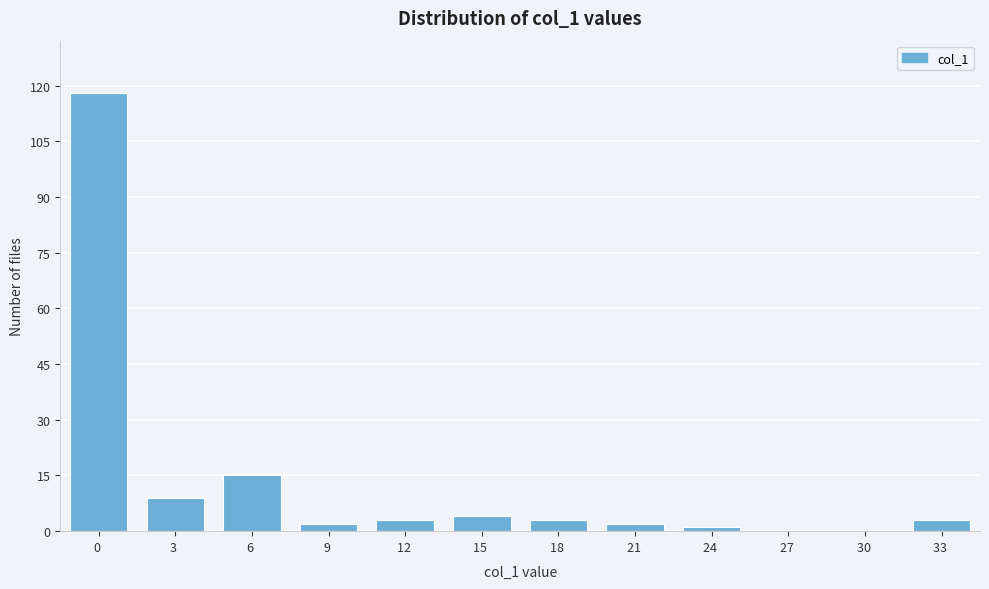

Reading left to right, extract all data points from this chart.

0 =118	3 =9	6 =15	9 =2	12 =3	15 =4	18 =3	21 =2	24 =1	27 =0	30 =0	33 =3